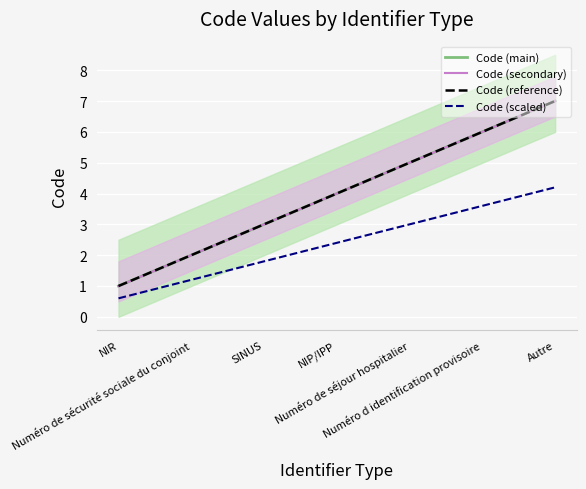

Where does the Code (main) series first go above 4?

Numéro de séjour hospitalier